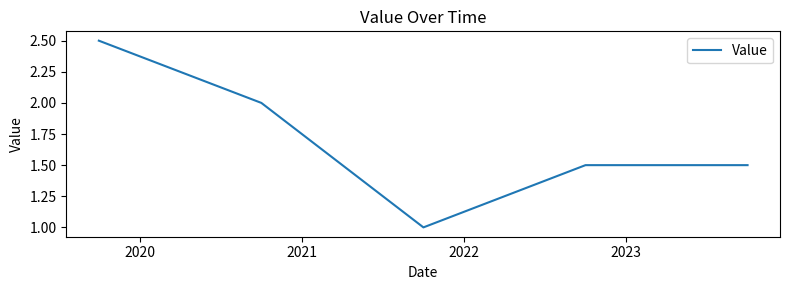

True or false: the data has more than 2 interior local peaks.

False